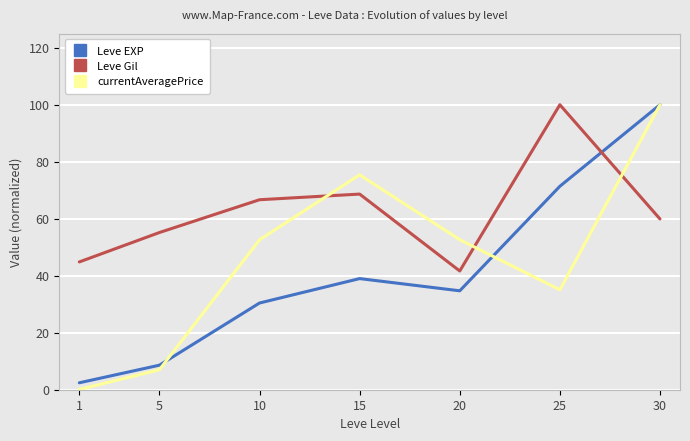

Reading left to right, what are all the values shown in this chart?

Leve EXP: 1=2.4	5=8.6	10=30.4	15=39.0	20=34.7	25=71.4	30=100.0
Leve Gil: 1=44.8	5=55.2	10=66.7	15=68.7	20=41.7	25=100.0	30=59.9
currentAveragePrice: 1=0.1	5=7.0	10=52.6	15=75.4	20=52.6	25=35.1	30=100.0